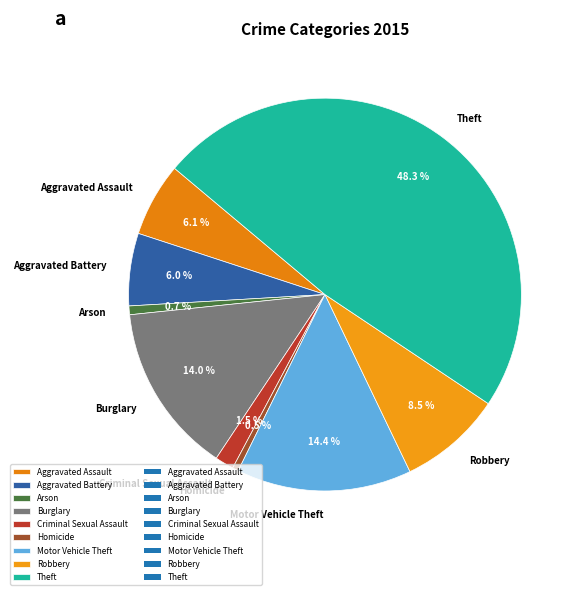

What percentage is the Motor Vehicle Theft slice, to the nearest percent?

14%